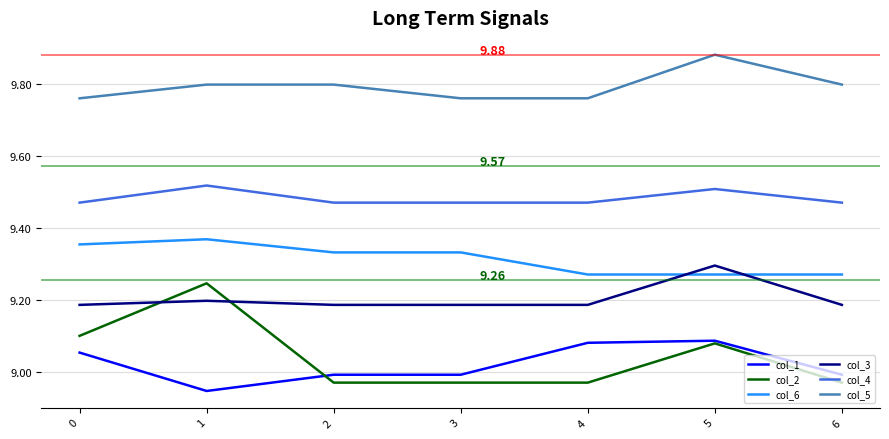

The value of col_2 at 3 is 3.7. True or false?

False